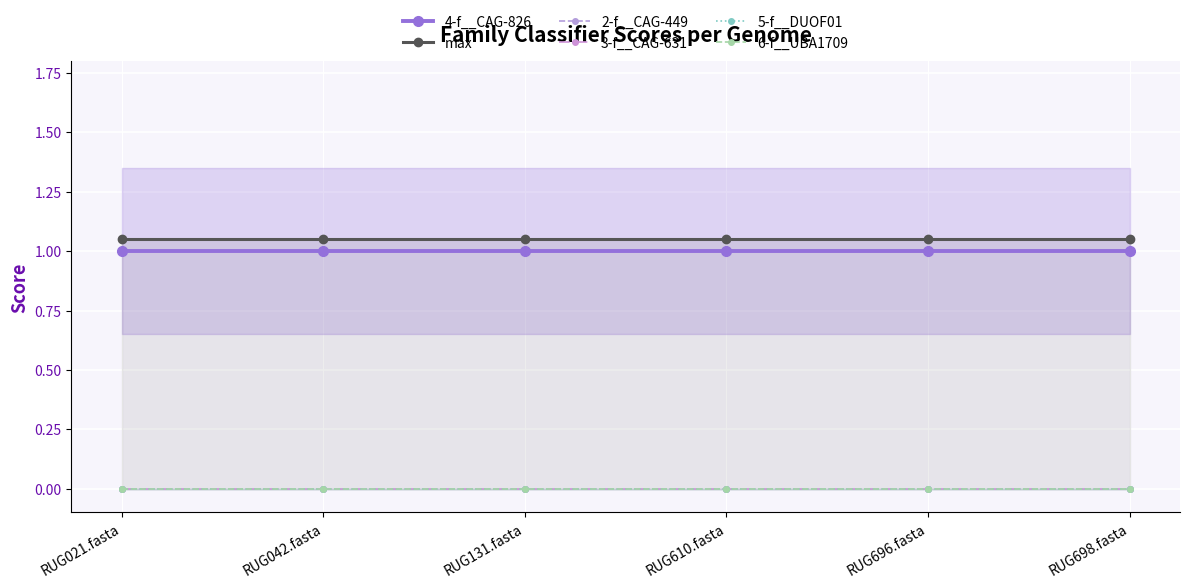

At which label does 3-f__CAG-631 reach its minimum?

RUG021.fasta